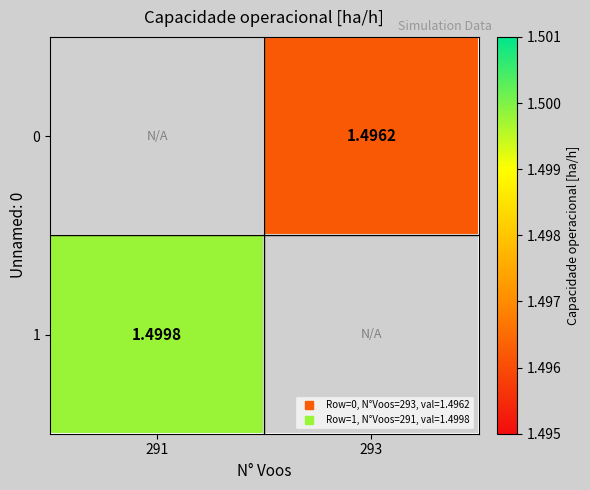

How many data points in 0 are above 1?

1